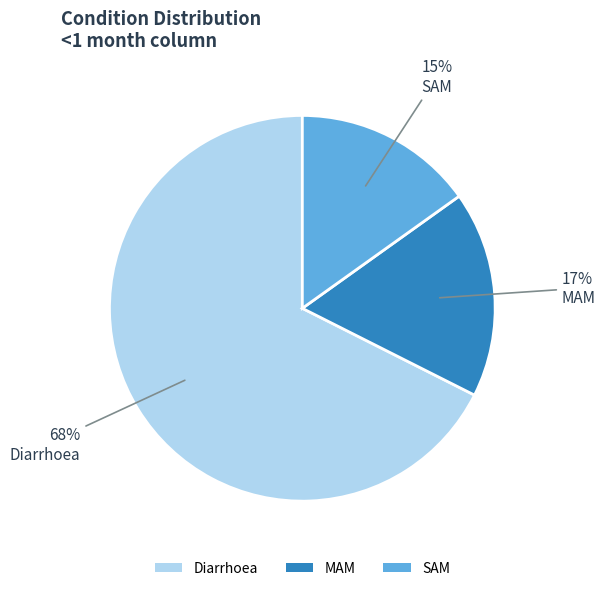

Rank the categories by value from lowest to highest.

SAM, MAM, Diarrhoea